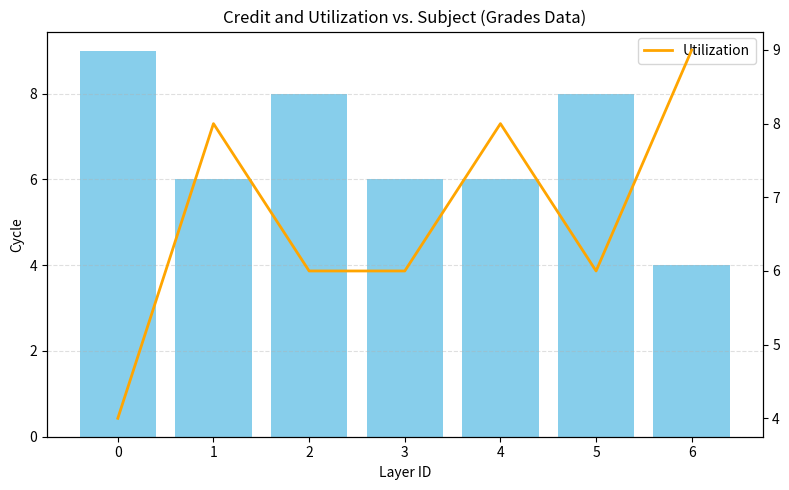

What is the value of the Utilization bar at the 6th from the left?

6